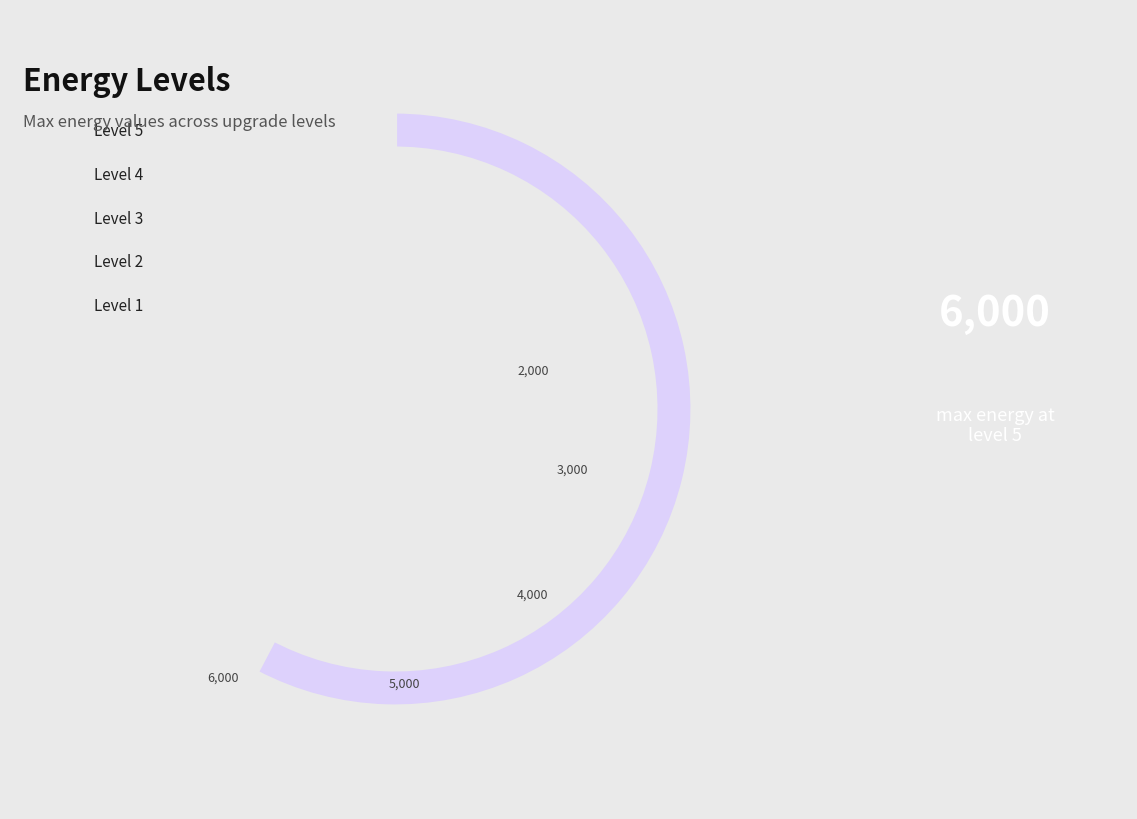

True or false: Level 1 accounts for 10% of the total.

True